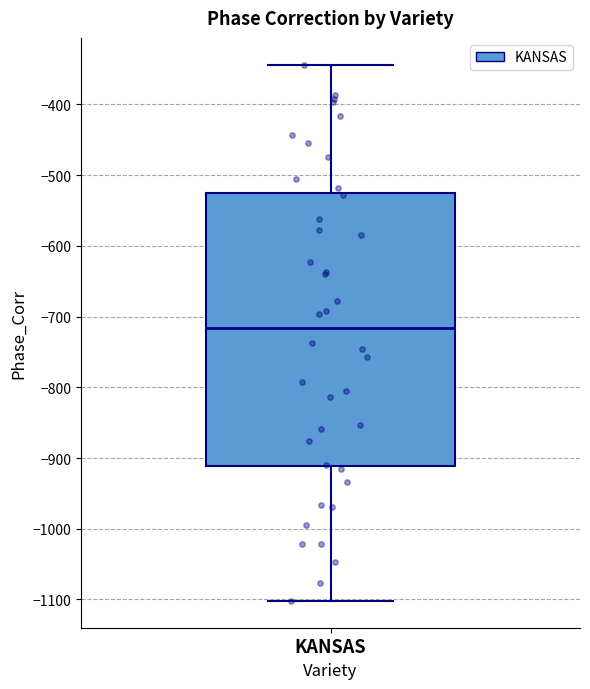

Read this box plot against the y-axis: the position of the median line, the range covered by the box, and the ends of both whiskers. The values are not printed on the chart, so give them approximately, as read against the axis.

median -720, box -910 to -530, whiskers -1100 to -340